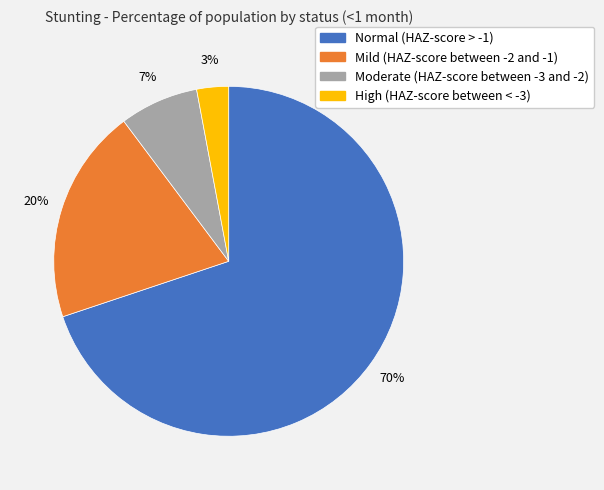

How many slices are in this pie chart?

4